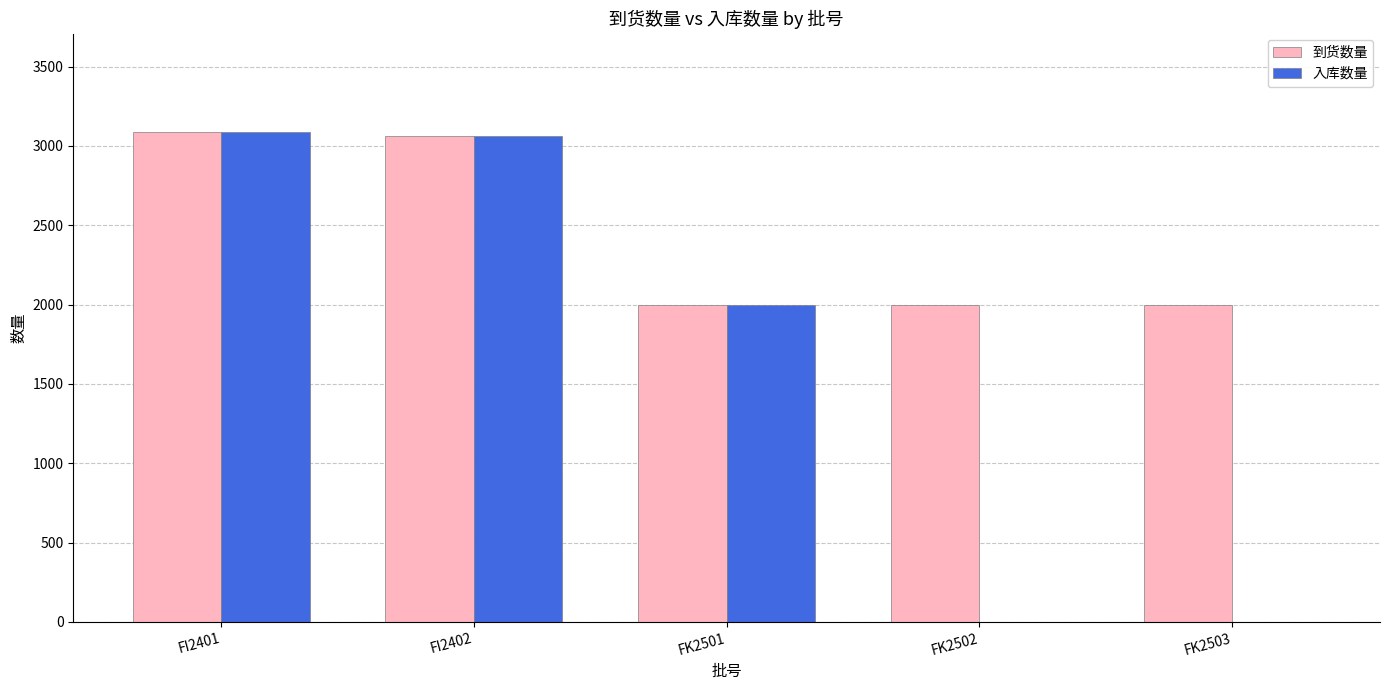

The value of 入库数量 at FK2503 is 0. True or false?

True